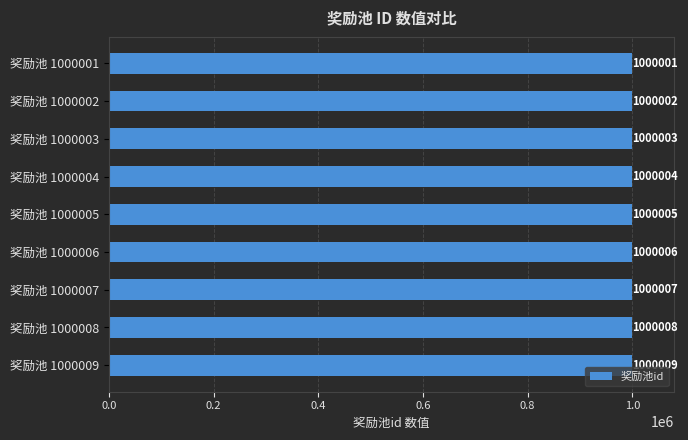

The chart shows a value of 1589740 at 奖励池 1000006. True or false?

False